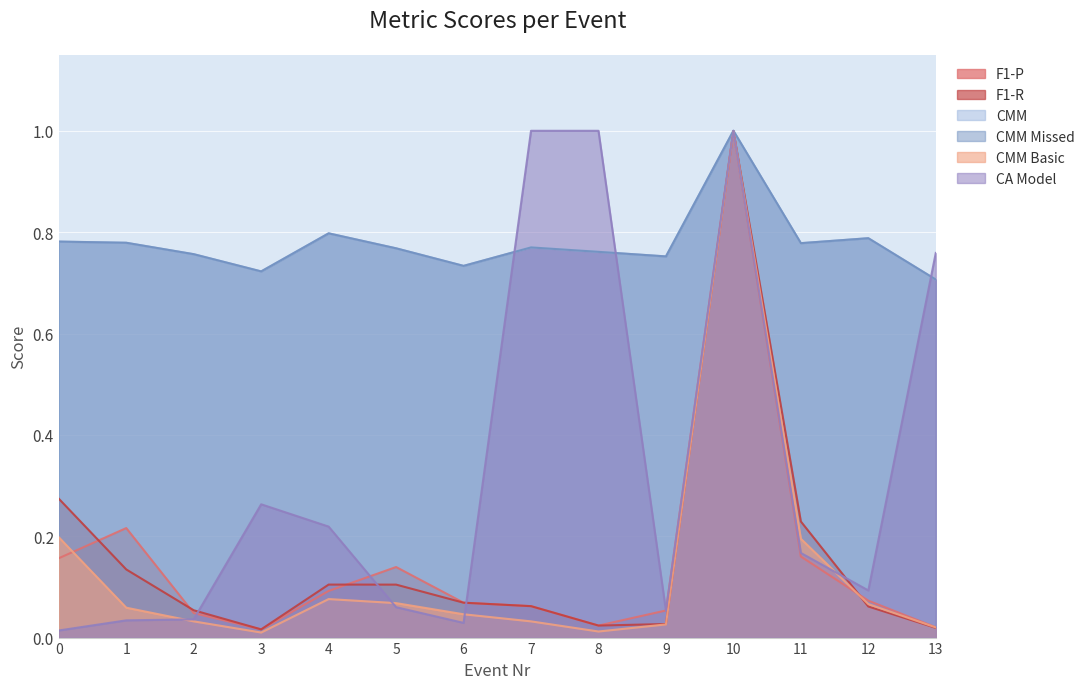

How many times do CA Model and F1-R cross each other?

5